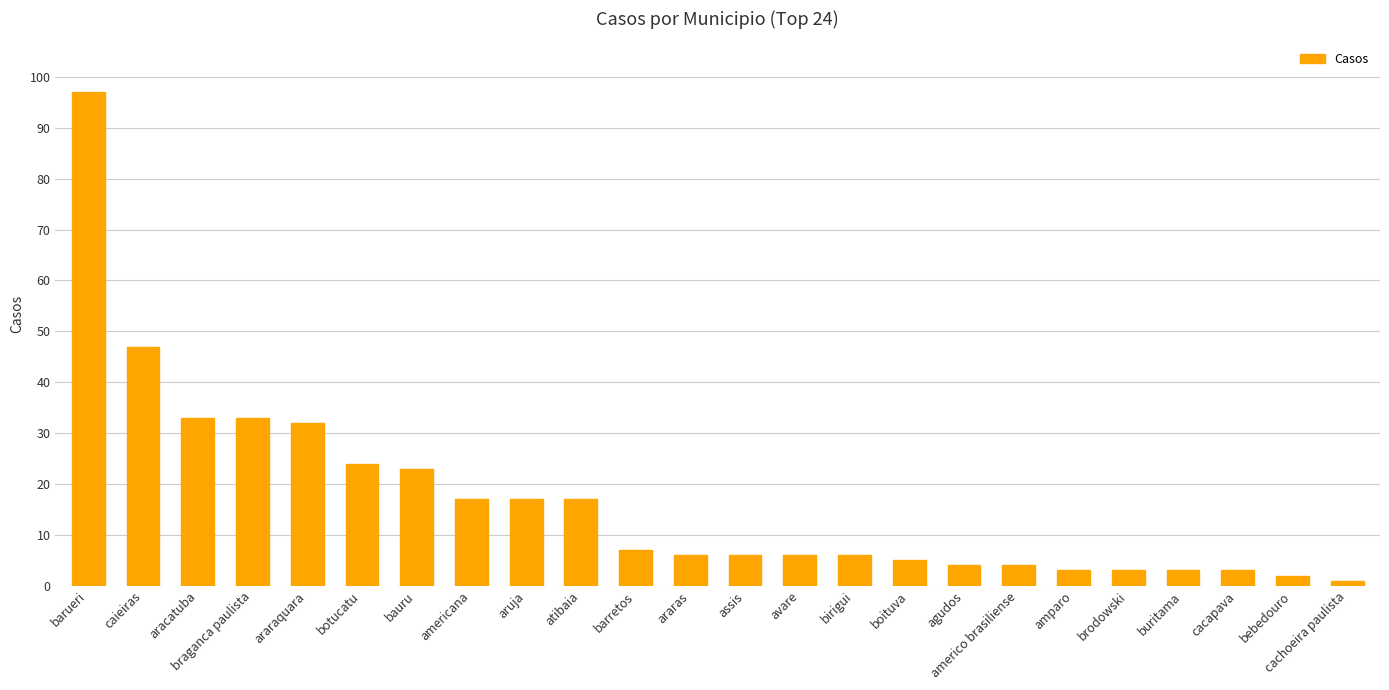

What is the value of the 12th bar from the left?

6